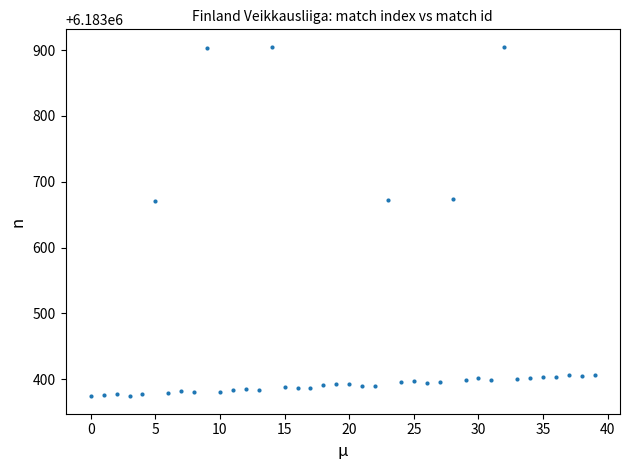

What is the range of Y values (max minus min)?

531